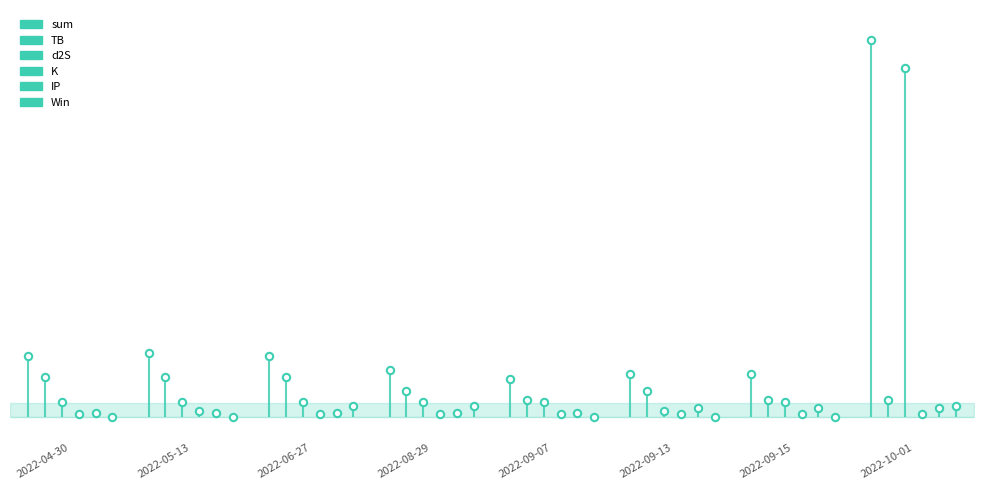

Is the value of sum at 2022-08-29 greater than the value of K at 2022-05-13?

Yes